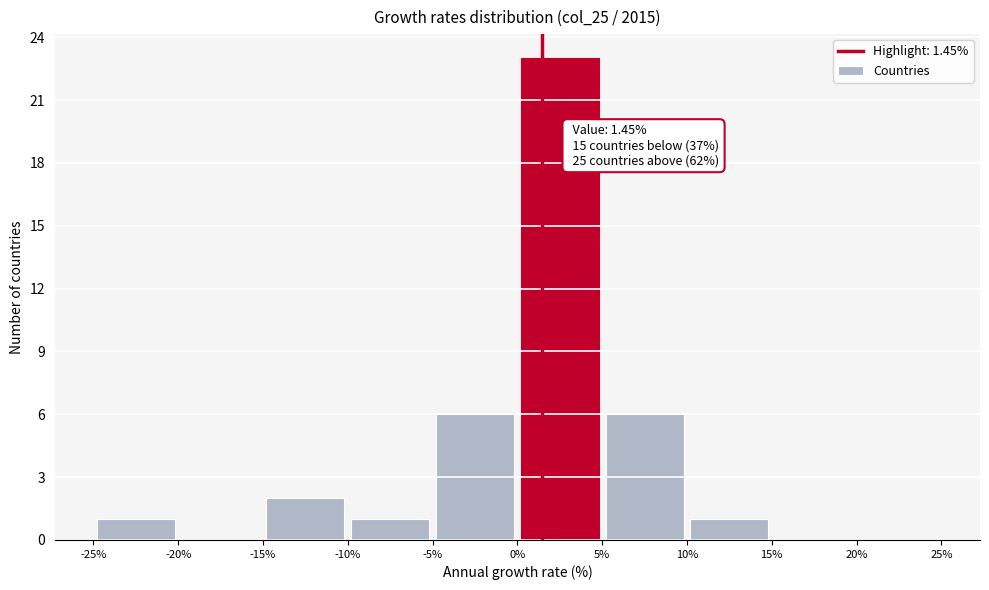

Which range on the x-axis has the tallest bar?

0% to 5%